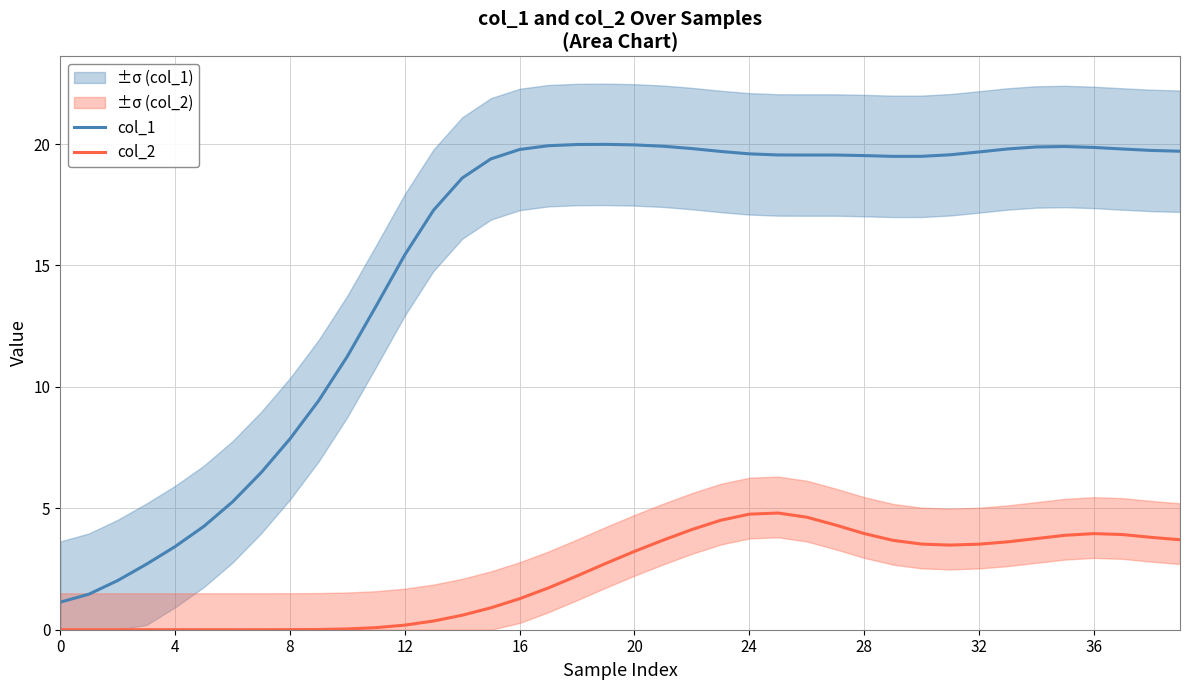

Is it true that col_1 equals 15.4 at 12?

True